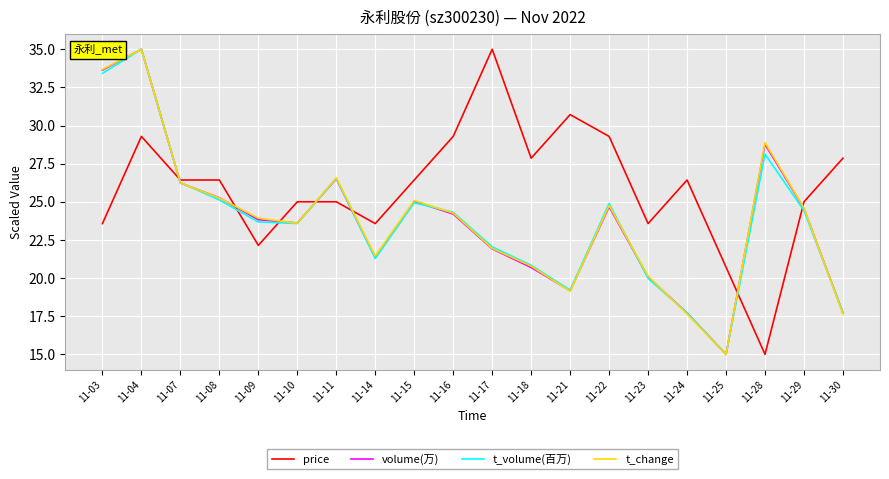

The t_change series shows 33.7 at 11-03. True or false?

True